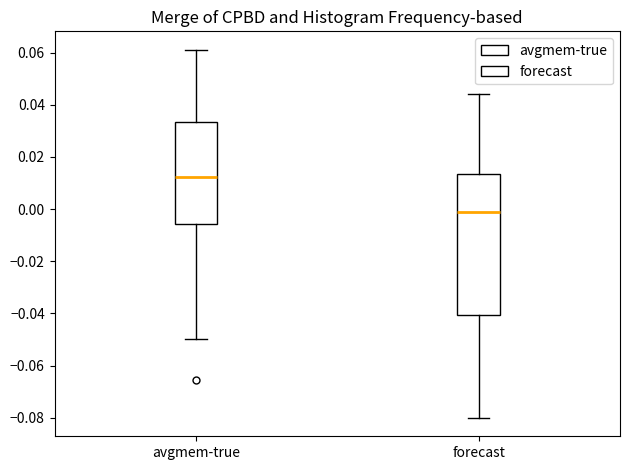

Reading left to right, read every box against the y-axis: the position of its median line, the range the box covers, and the ends of its whiskers. The values are not printed on the chart, so give them approximately, as read against the axis.

avgmem-true: median 0.012, box -0.006 to 0.034, whiskers -0.050 to 0.062
forecast: median -0.002, box -0.040 to 0.014, whiskers -0.080 to 0.044